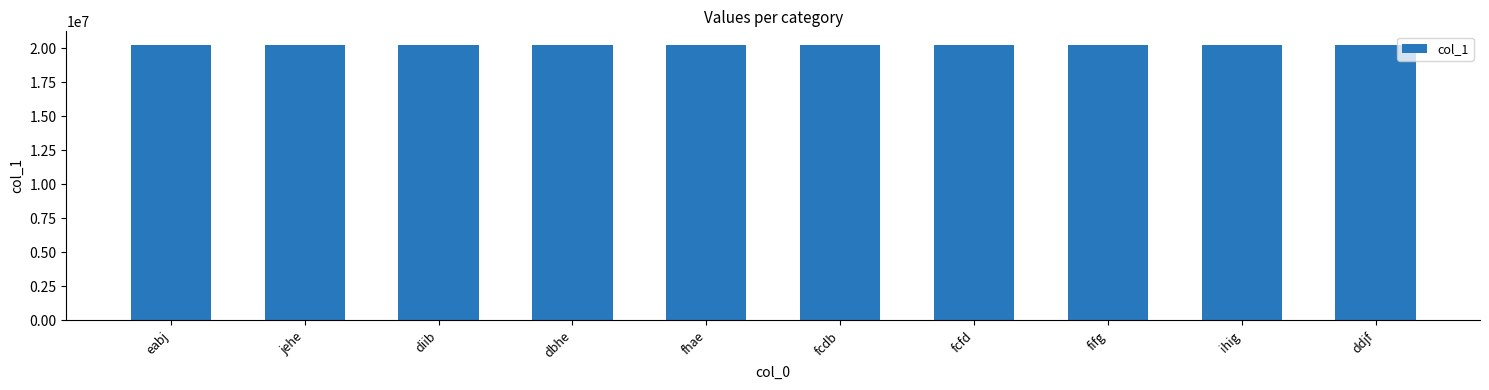

How many distinct data groups are displayed?

1